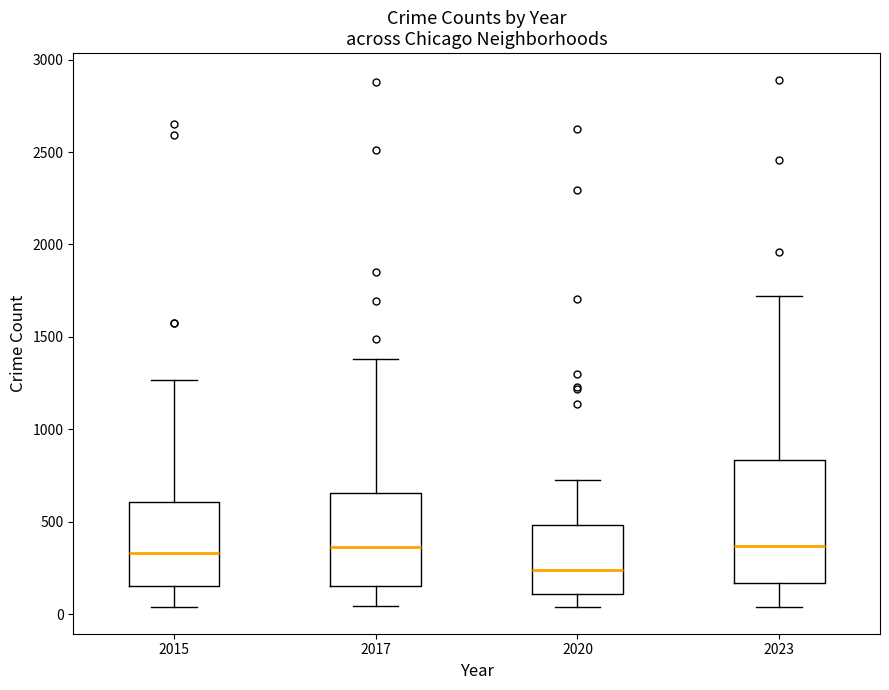

Reading left to right, read every box against the y-axis: the position of its median line, the range the box covers, and the ends of its whiskers. The values are not printed on the chart, so give them approximately, as read against the axis.

2015: median 350, box 150 to 600, whiskers 50 to 1250
2017: median 350, box 150 to 650, whiskers 50 to 1400
2020: median 250, box 100 to 500, whiskers 50 to 700
2023: median 350, box 150 to 850, whiskers 50 to 1700